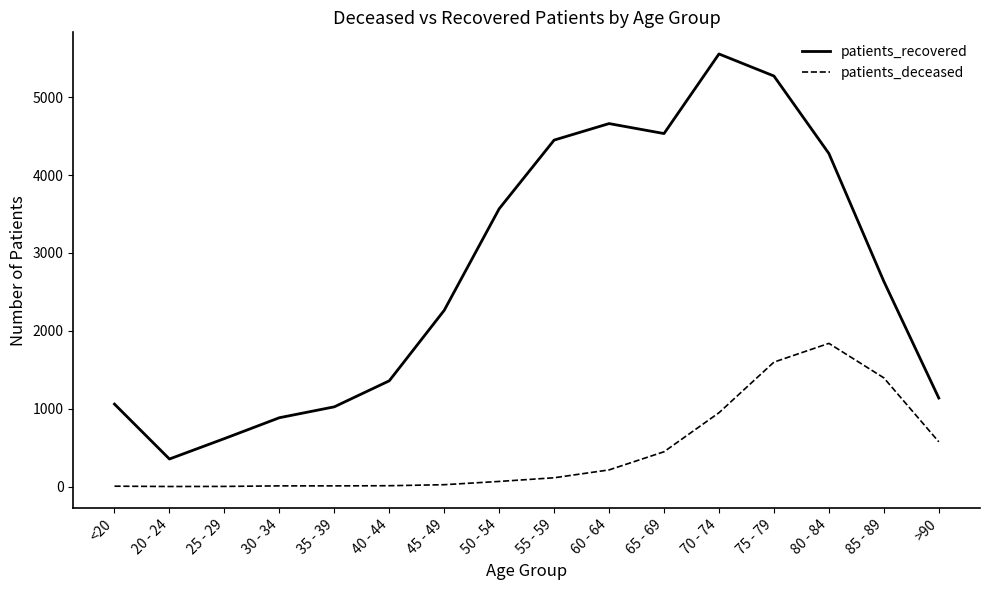

Rank the series at 65 - 69 from highest to lowest value.

patients_recovered, patients_deceased